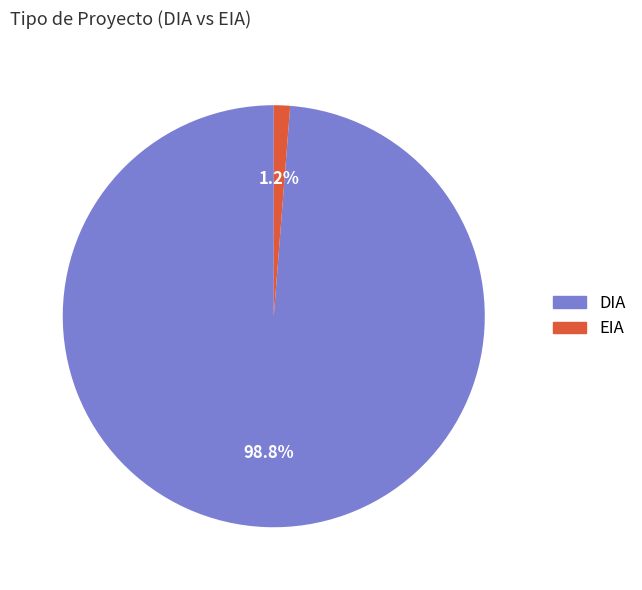

How many slices are in this pie chart?

2